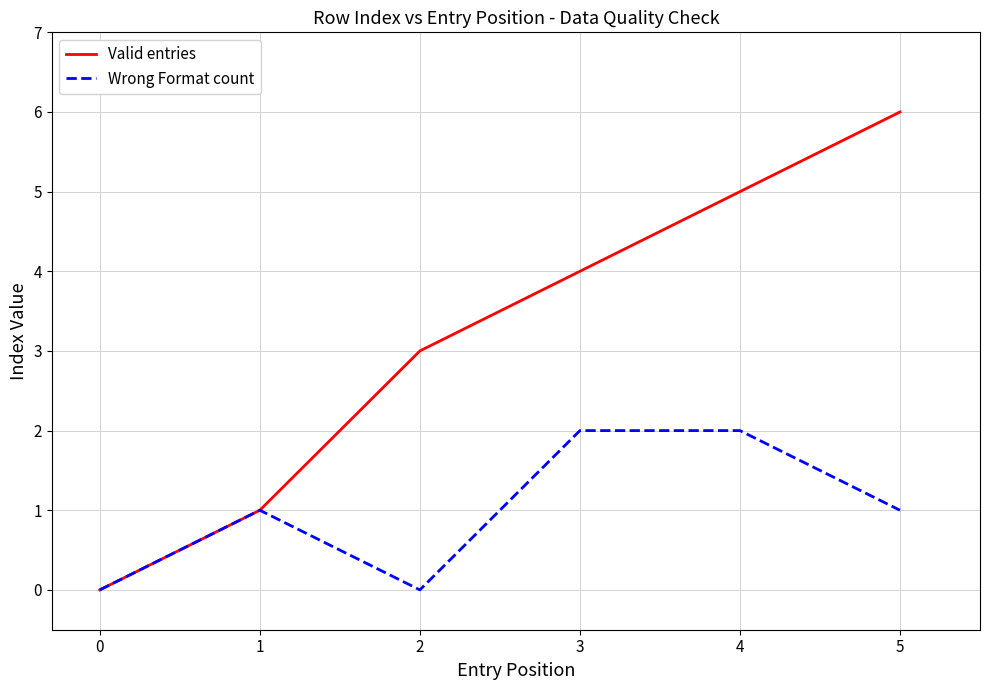

Reading right to left, extract all data points from this chart.

Valid entries: 6	5	4	3	1	0
Wrong Format count: 1	2	2	0	1	0